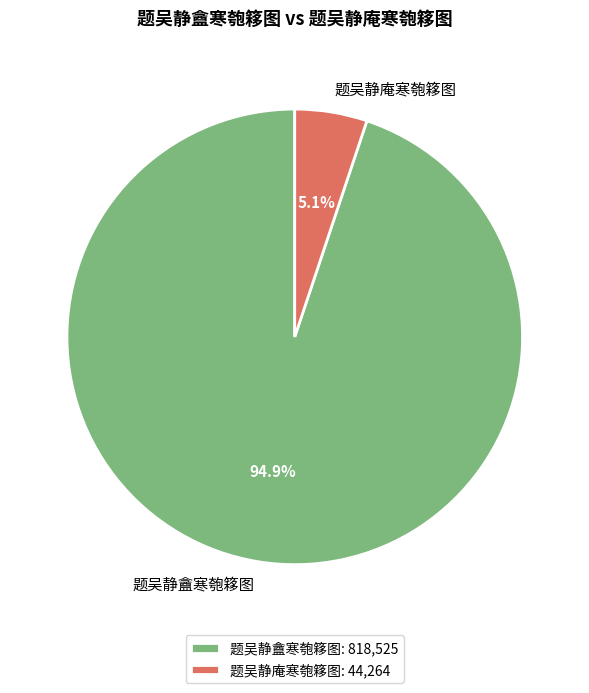

The 题吴静庵寒匏簃图 slice represents 5% of the pie. True or false?

True